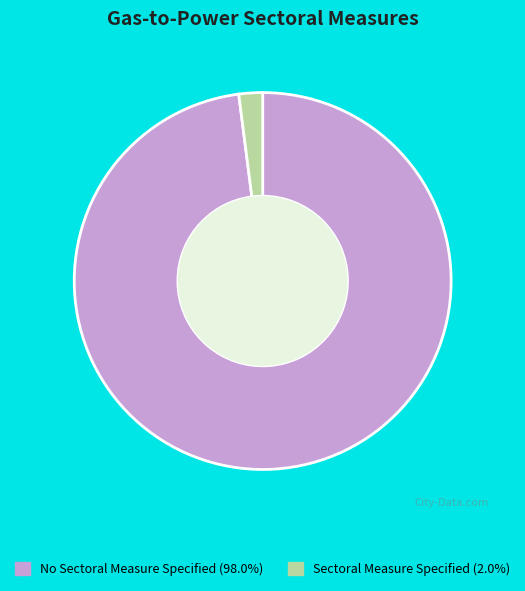

Does any single category account for the majority?

Yes